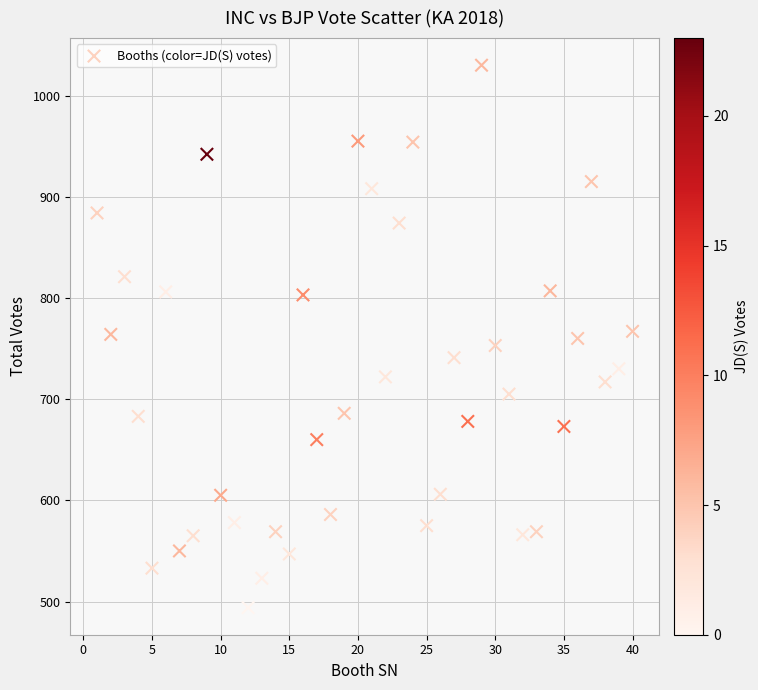

What is the range of X values (max minus min)?

39